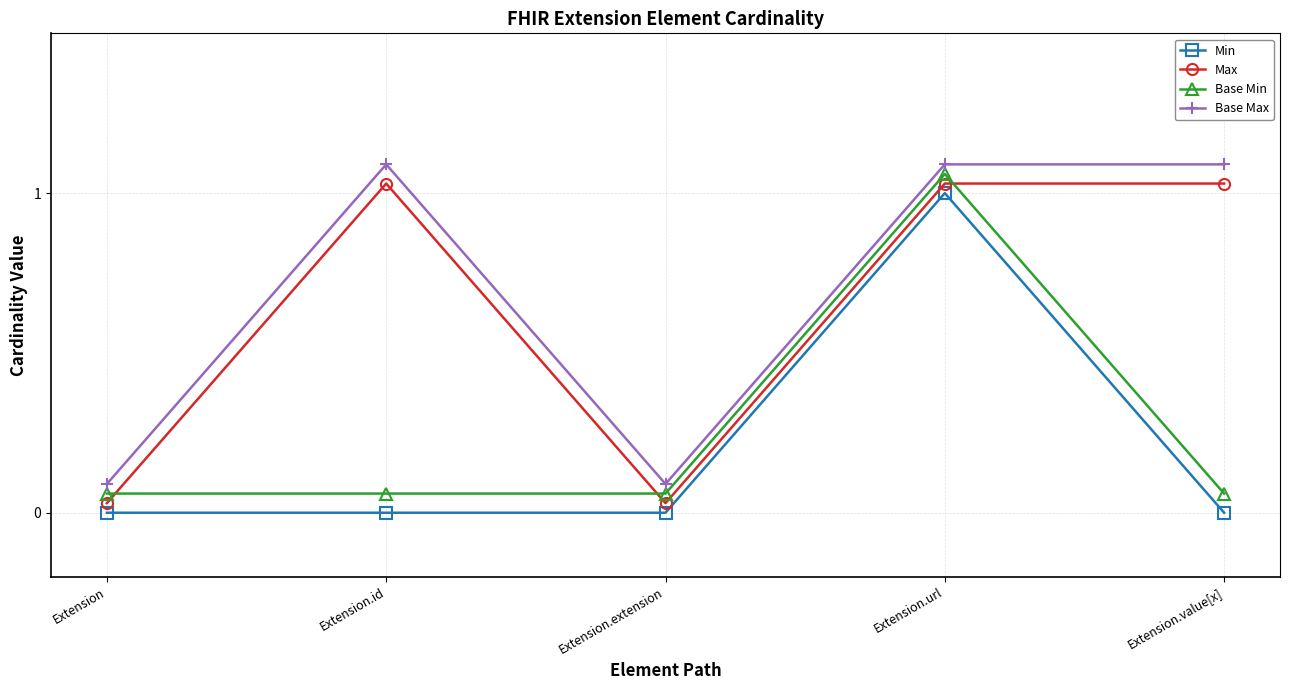

What is the maximum value for Base Max?

1.1